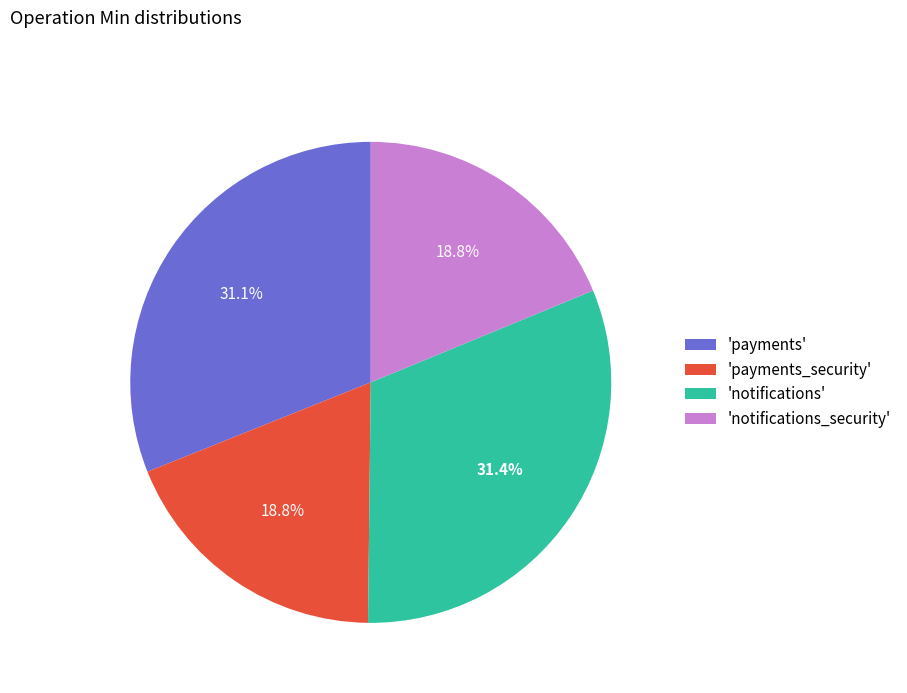

Is the sum of 'payments_security' and 'notifications_security' greater than half?

No